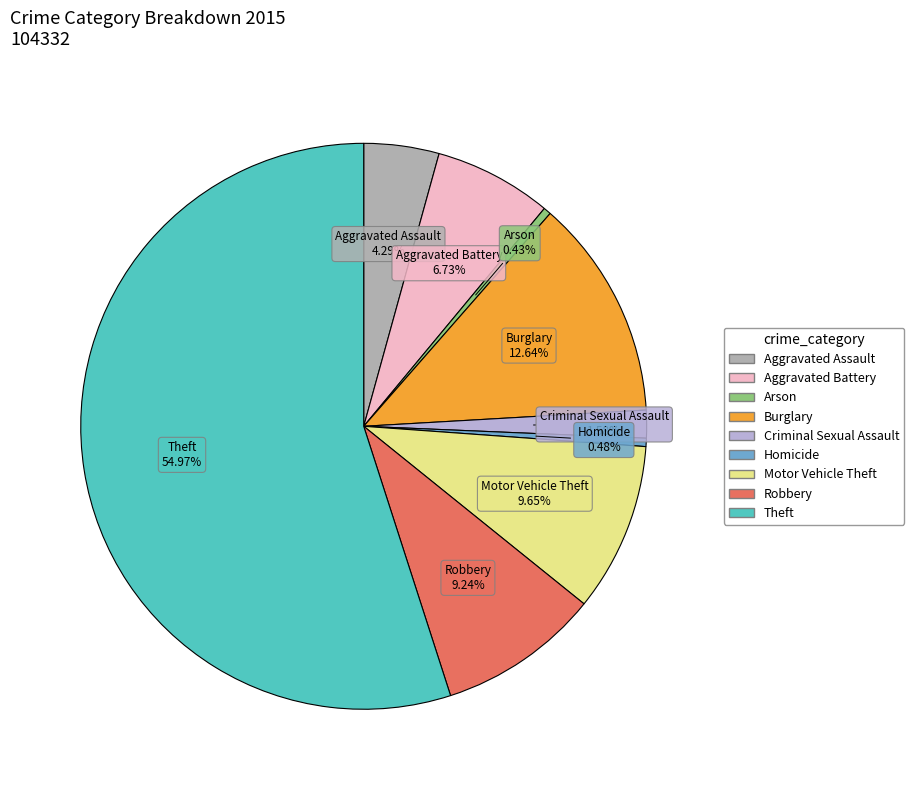

Does Theft represent more than half of the total?

Yes